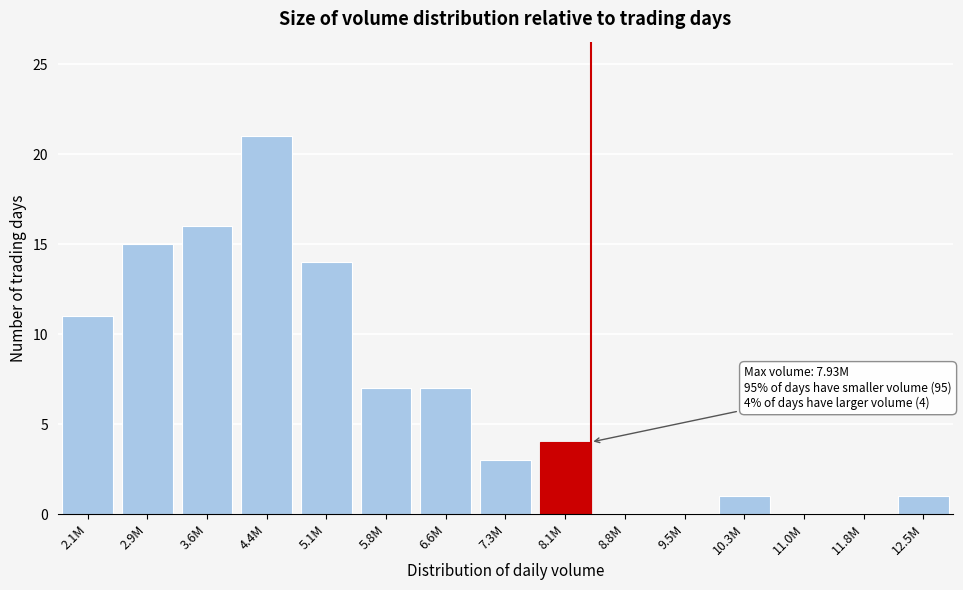

Reading right to left, what are all the values shown in this chart?

12.5M=1	11.8M=0	11.0M=0	10.3M=1	9.5M=0	8.8M=0	8.1M=4	7.3M=3	6.6M=7	5.8M=7	5.1M=14	4.4M=21	3.6M=16	2.9M=15	2.1M=11